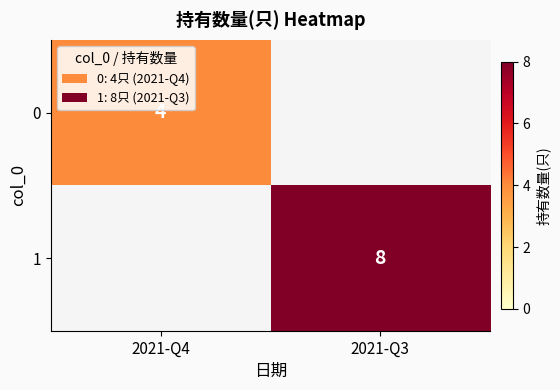

The 1 series shows 5 at 2021-Q3. True or false?

False